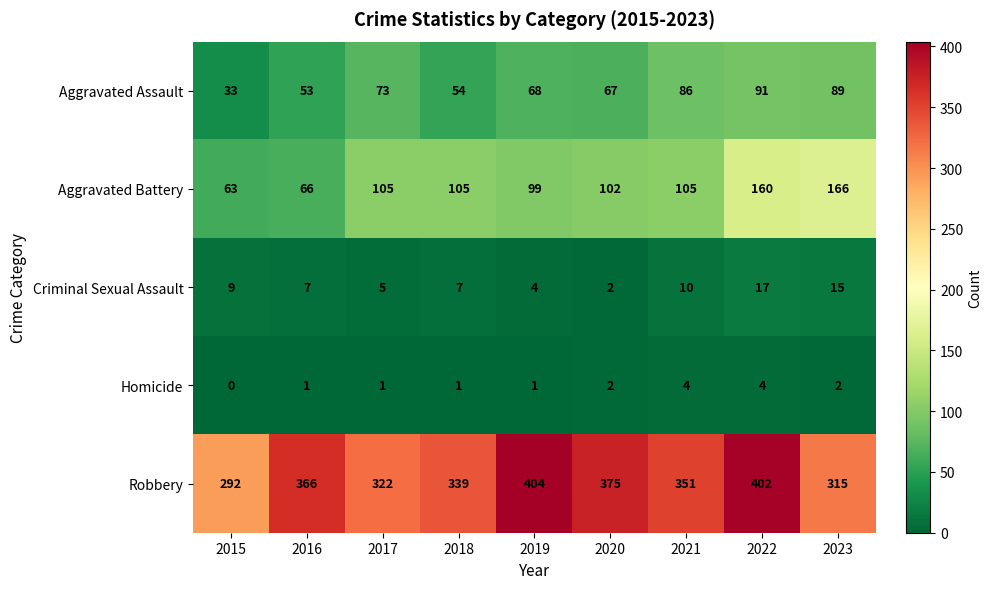

The Homicide series shows 0 at 2020. True or false?

False